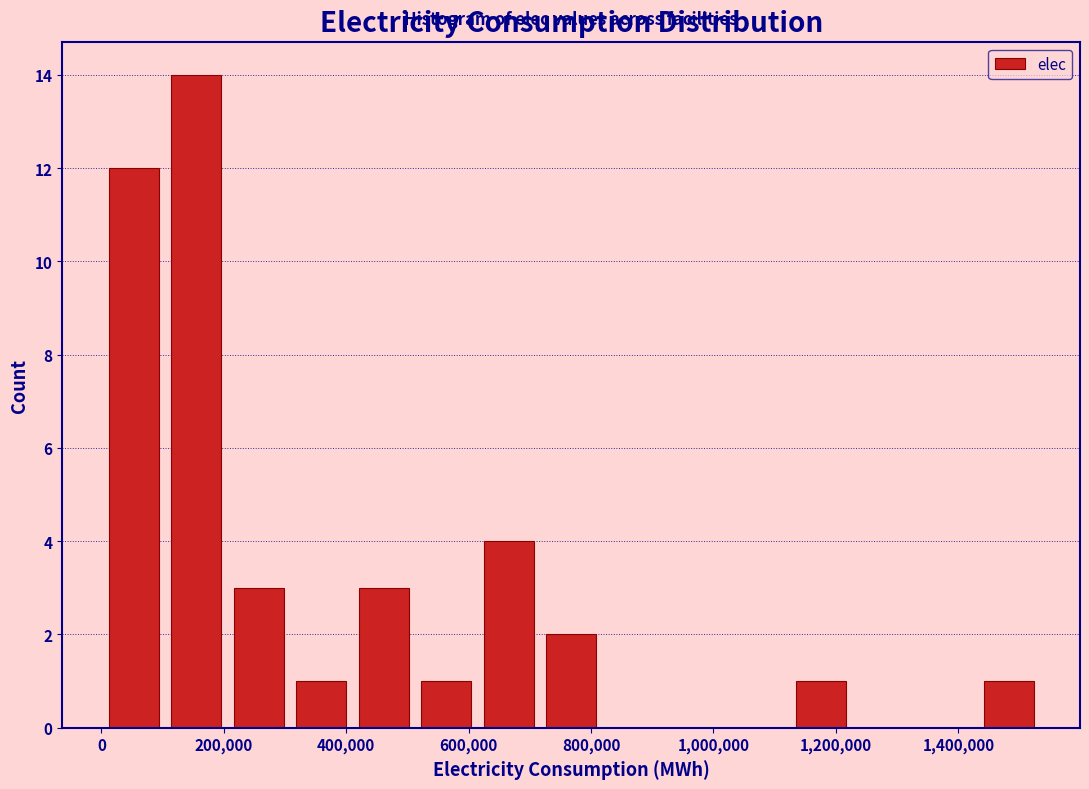

How tall is the bar that spans 1440000 to 1540000 on the x-axis? Neither the bar edges nor the heights are printed on the chart, so give them approximately, as read against the axes.

1